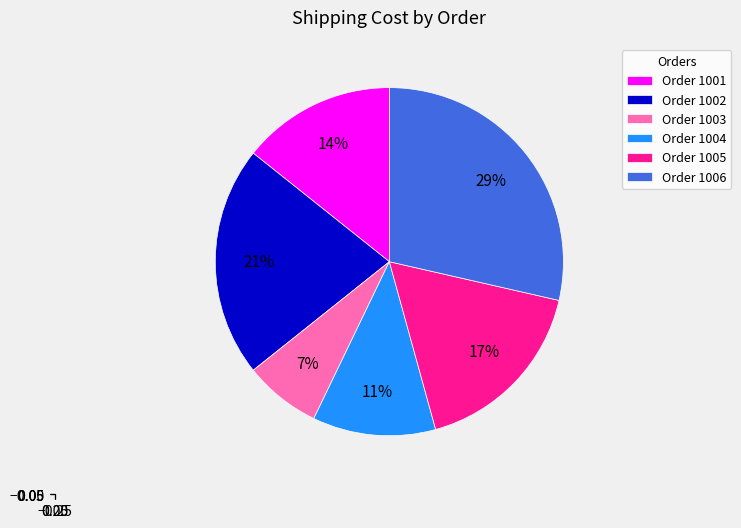

Does any single category account for the majority?

No